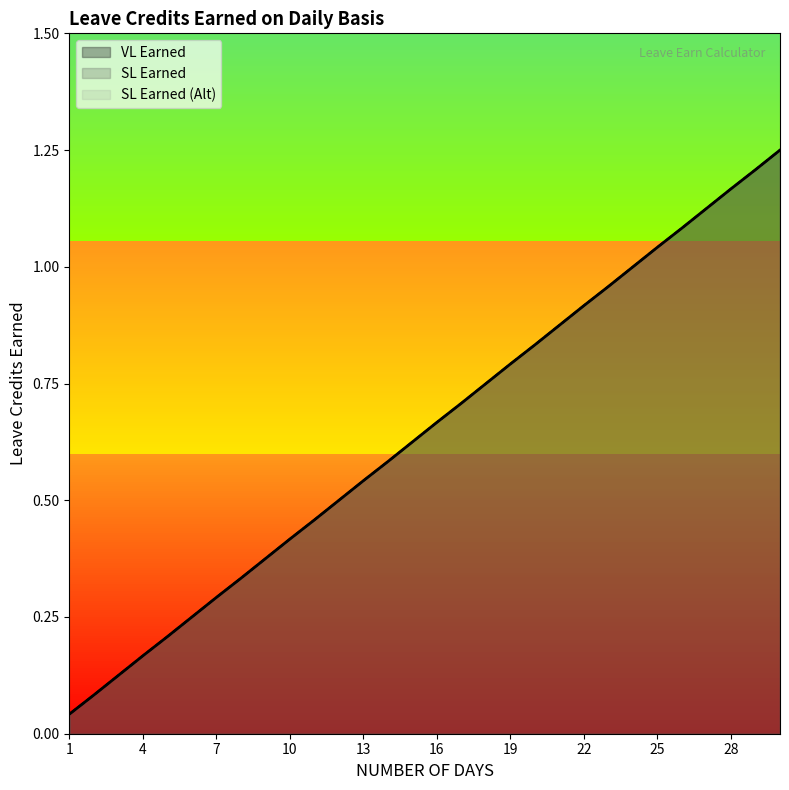

Rank the series at 21 from lowest to highest value.

VL Earned, SL Earned, SL Earned (Alt)